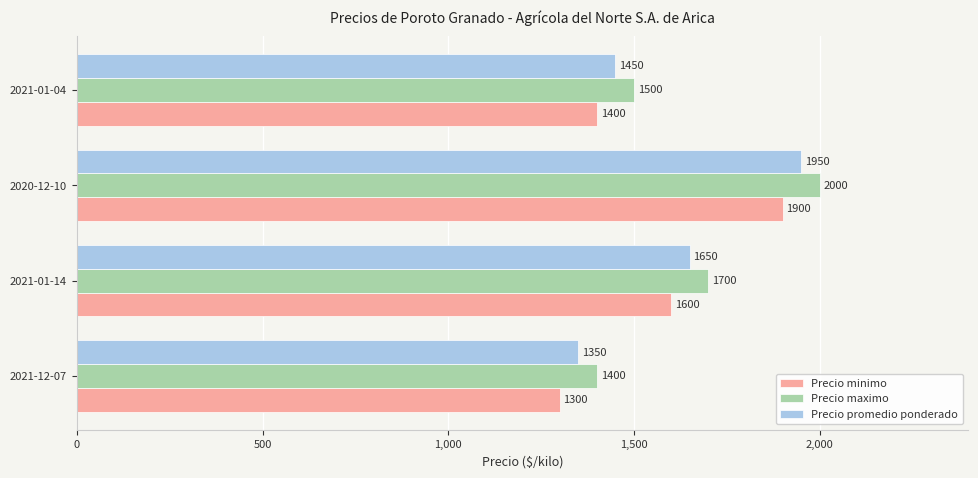

What is the difference between the second highest and minimum values in the Precio minimo series?

300